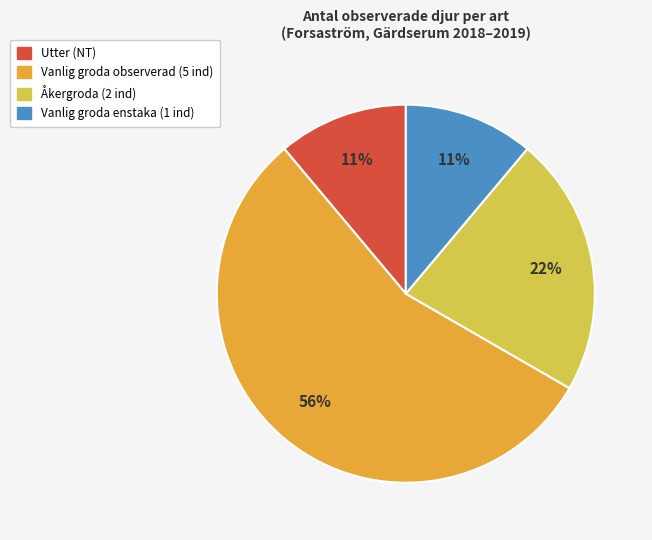

Is there a majority slice in this chart?

Yes